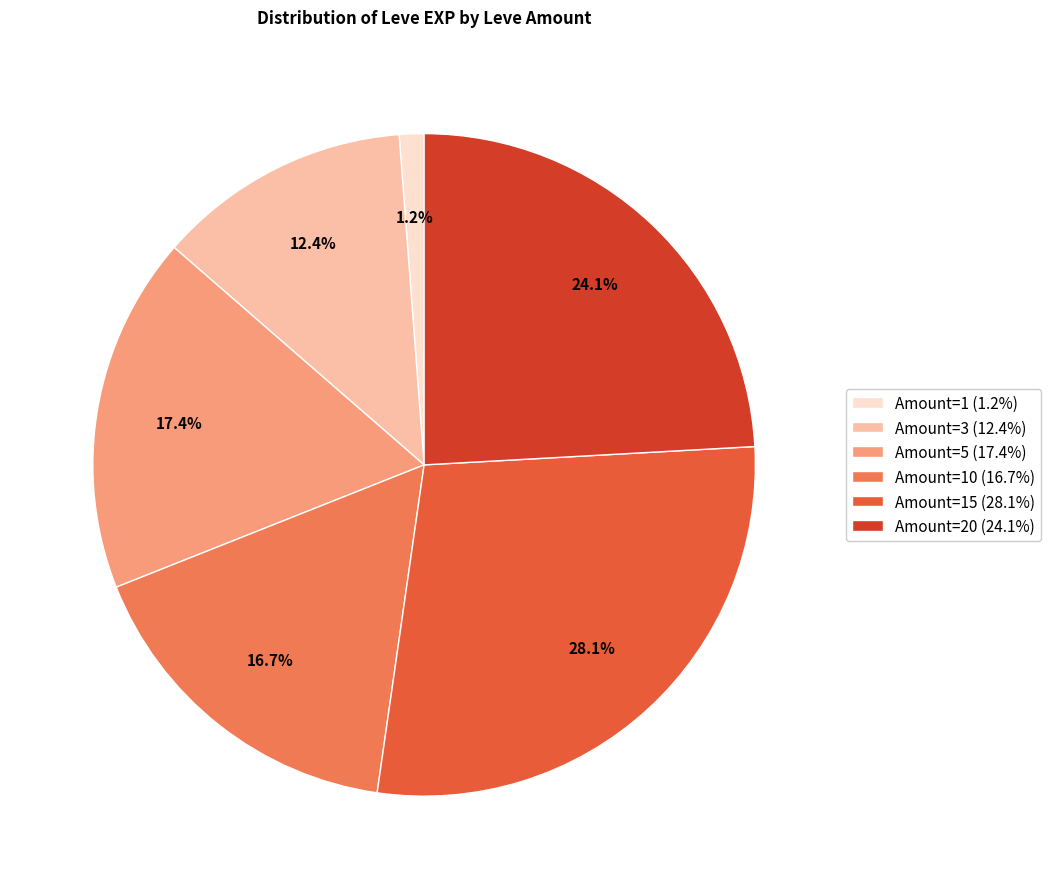

Rank the categories by value from highest to lowest.

Amount=15 (28.1%), Amount=20 (24.1%), Amount=5 (17.4%), Amount=10 (16.7%), Amount=3 (12.4%), Amount=1 (1.2%)